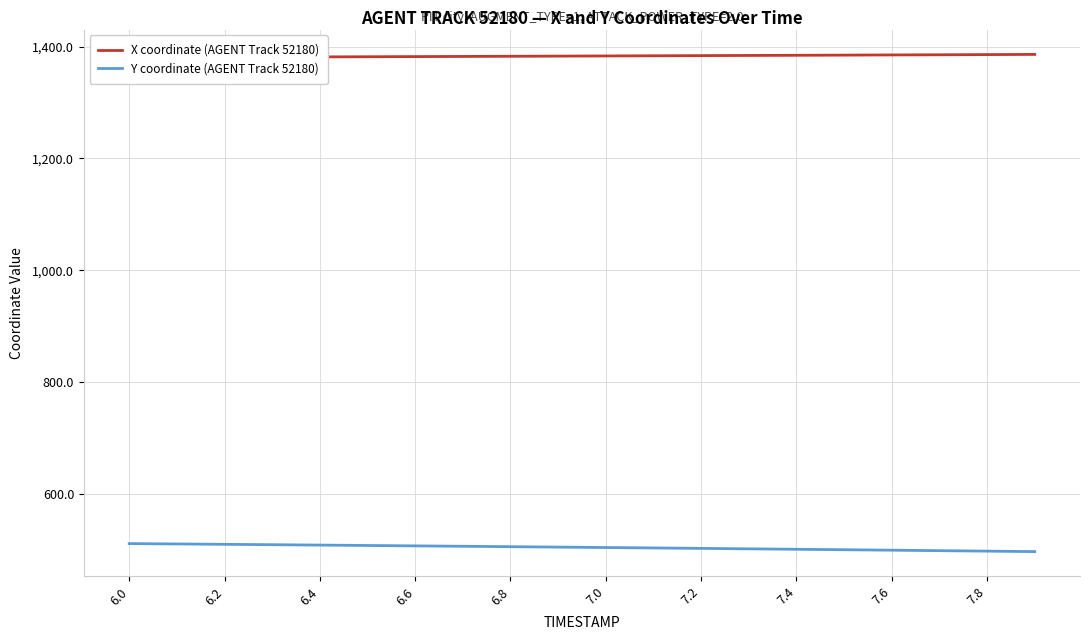

What is the maximum value for Y coordinate (AGENT Track 52180)?

511.3